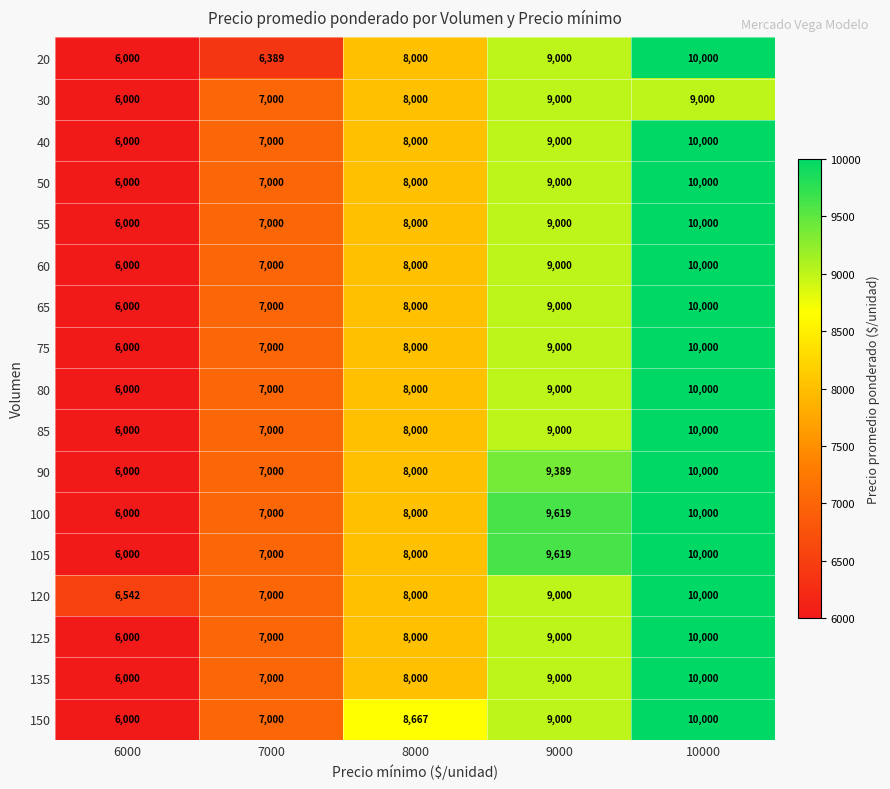

List the labels in order of 85 value, largest first.

10000, 9000, 8000, 7000, 6000